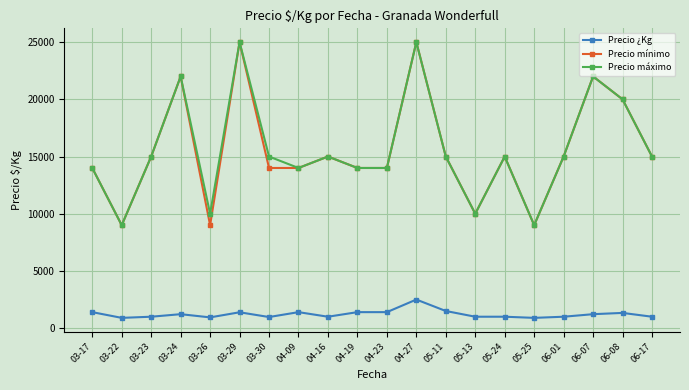

Is it true that Precio ¿Kg equals 445 at 04-19?

False